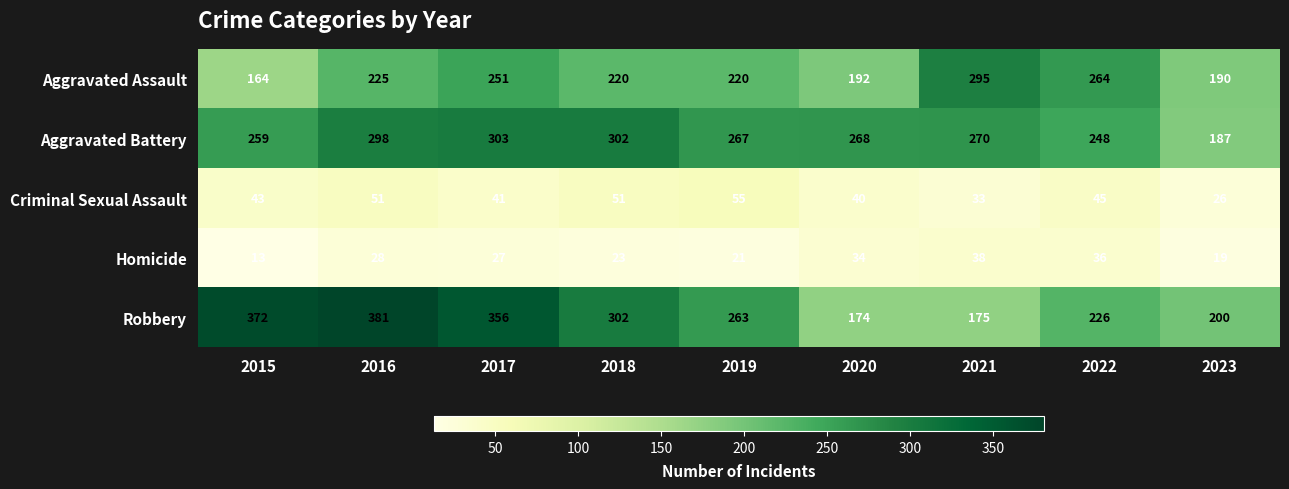

Between 2018 and 2023, which series saw the biggest shift?

Aggravated Battery